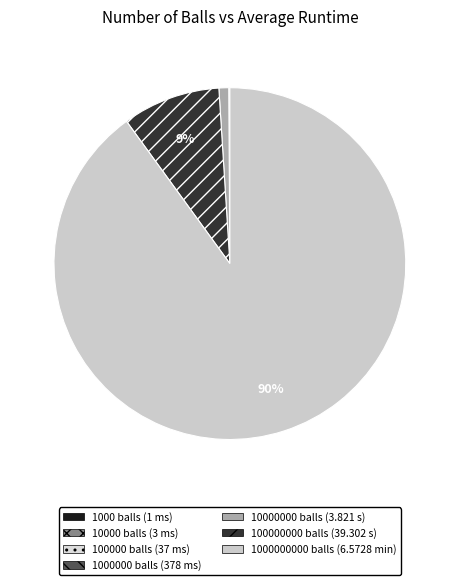

Is there a majority slice in this chart?

Yes